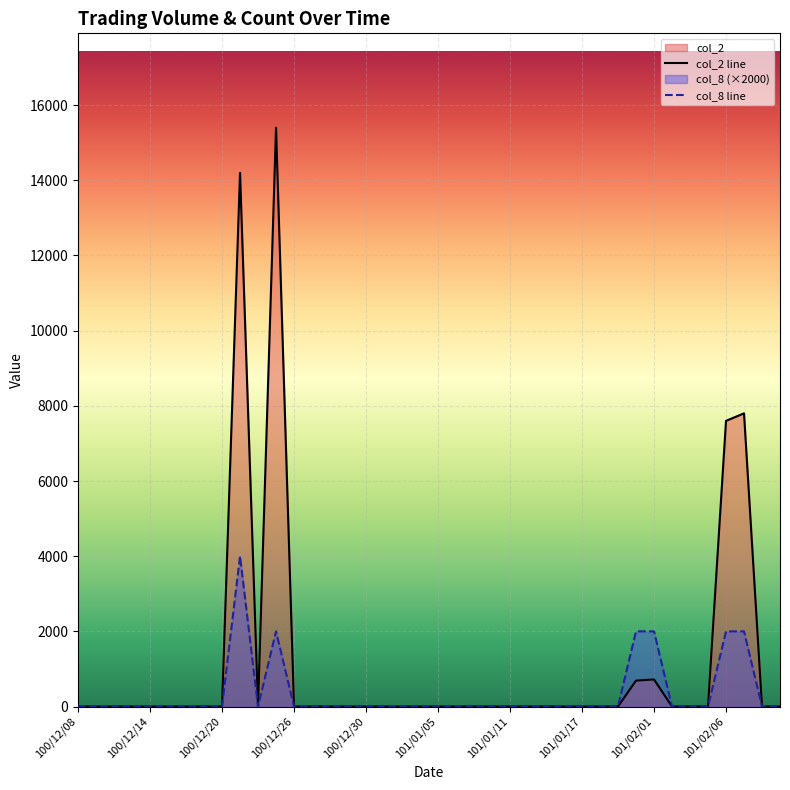

What are all the series names shown in the legend?

col_2 line, col_8 line